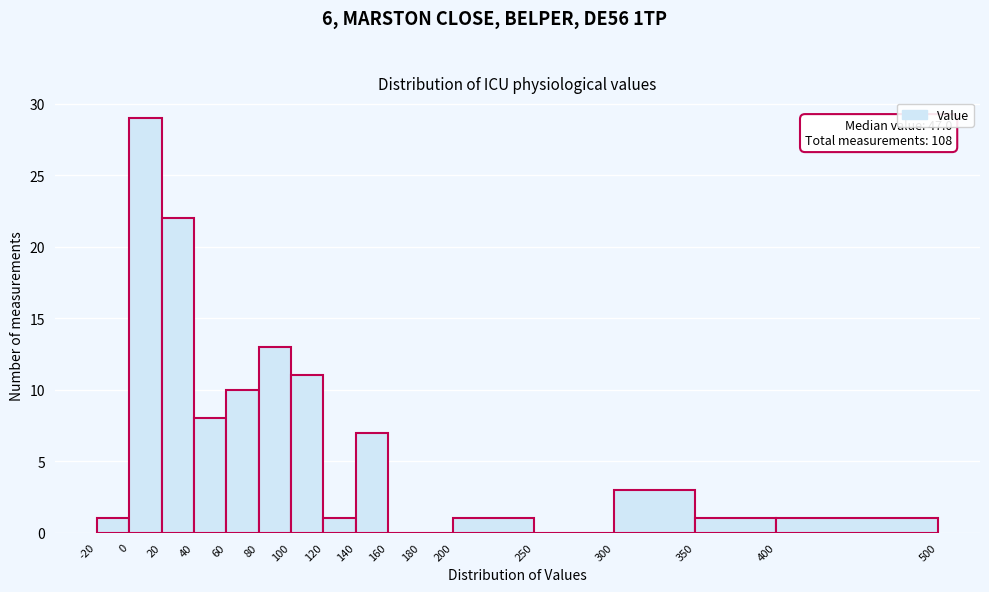

Over which range of the x-axis is the bar tallest?

0 to 20